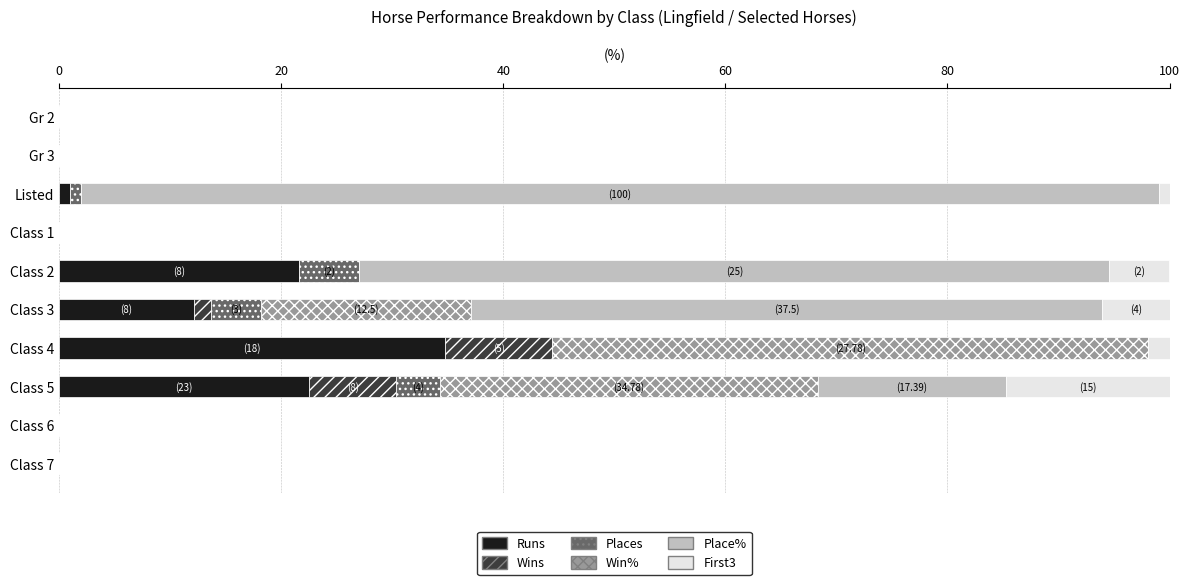

What is the total value across all series at Class 5?

100.0